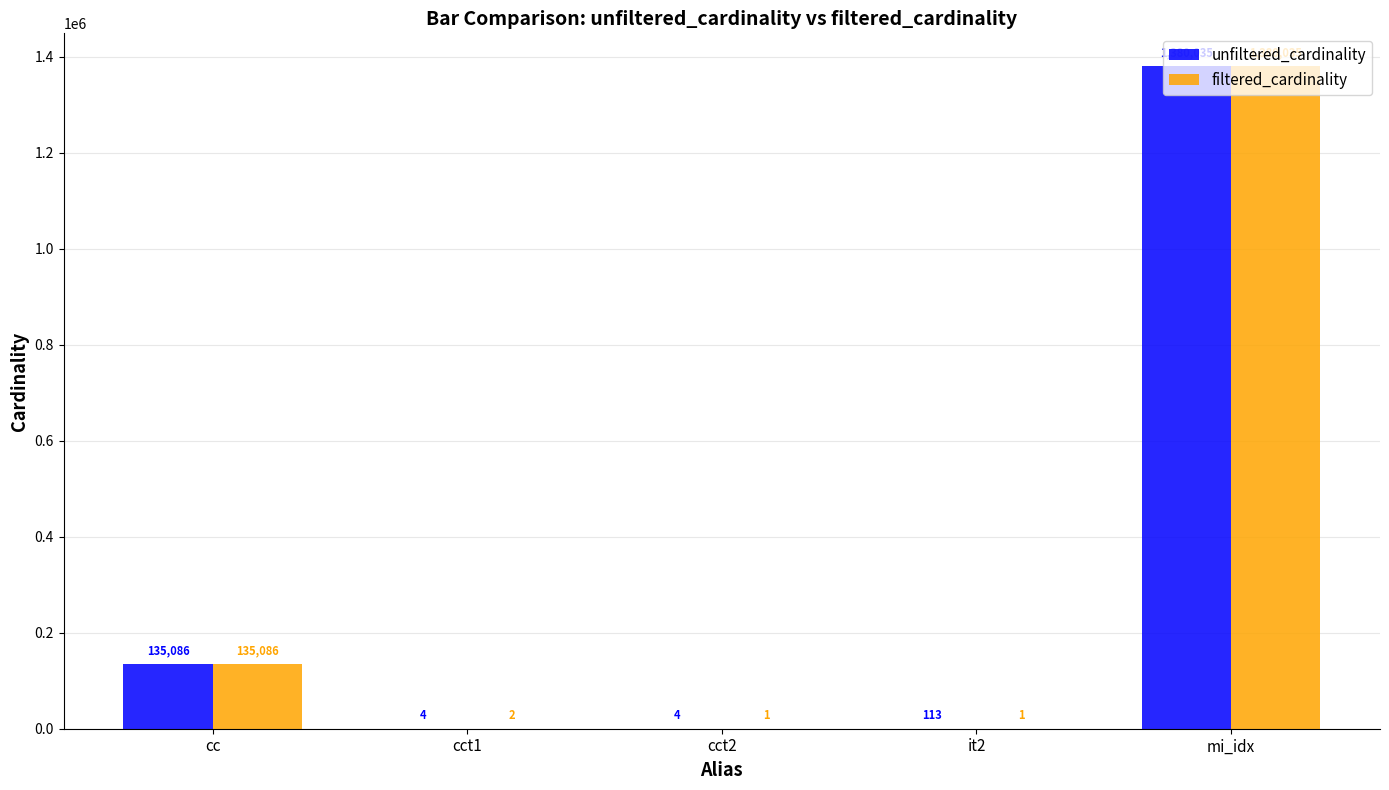

Which series has the largest range (max minus min)?

filtered_cardinality